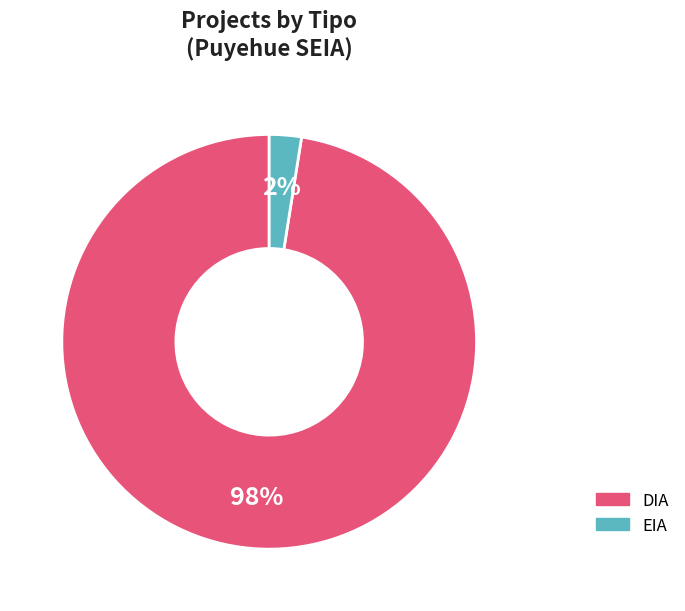

Is the sum of EIA and DIA greater than half?

Yes